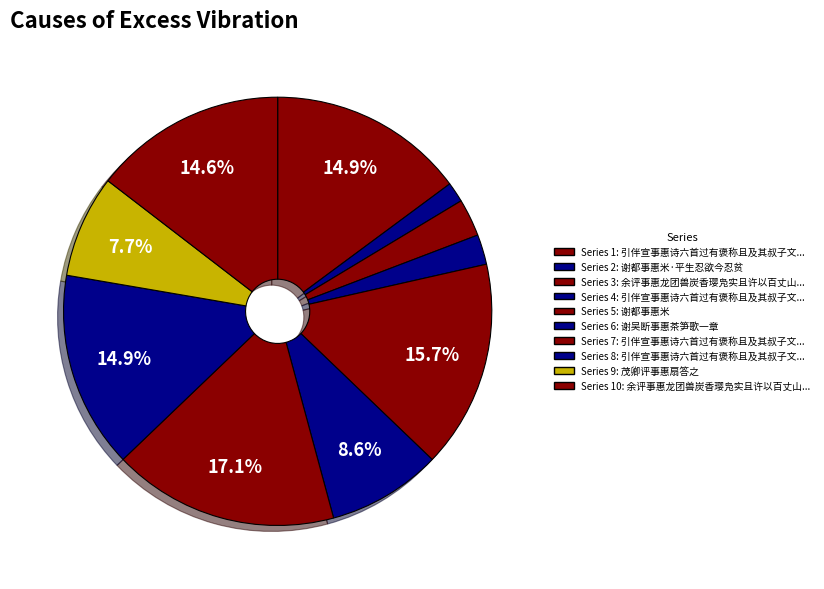

Rank the categories by value from lowest to highest.

谢都事惠米·平生忍欲今忍贫, 引伴宣事惠诗六首过有褒称且及其叔子文之旧, 余评事惠龙团兽炭香璎凫实且许以百丈山楮衾, 茂卿评事惠扇答之, 谢吴断事惠茶笋歌一章, 余评事惠龙团兽炭香璎凫实且许以百丈山楮衾而未至, 引伴宣事惠诗六首过有褒称且及其叔子文之旧辄次韵为诗 其一, 引伴宣事惠诗六首过有褒称且及其叔子文之旧辄次韵为诗 其二, 谢都事惠米, 引伴宣事惠诗六首过有褒称且及其叔子文之旧辄次韵为诗